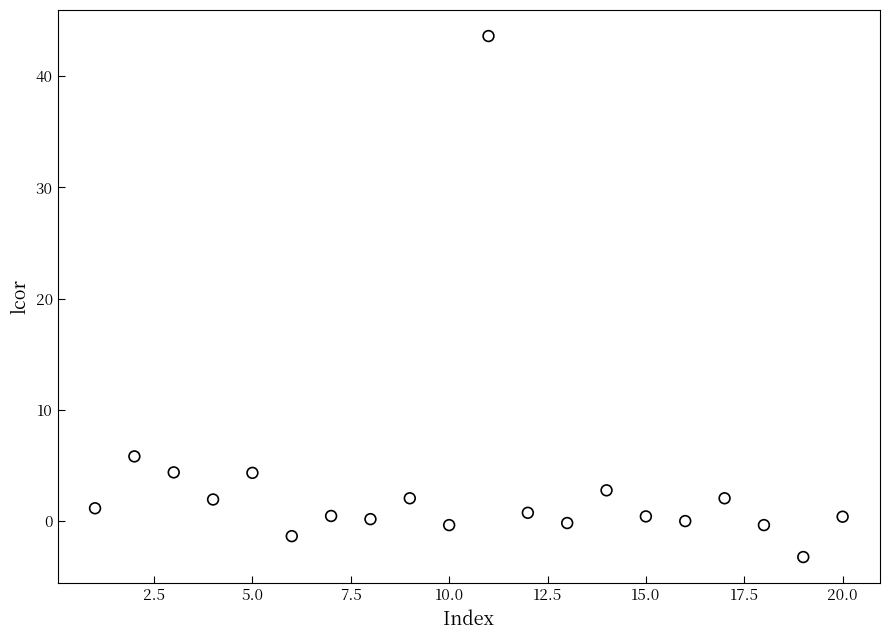

What is the range of X values (max minus min)?

19.0